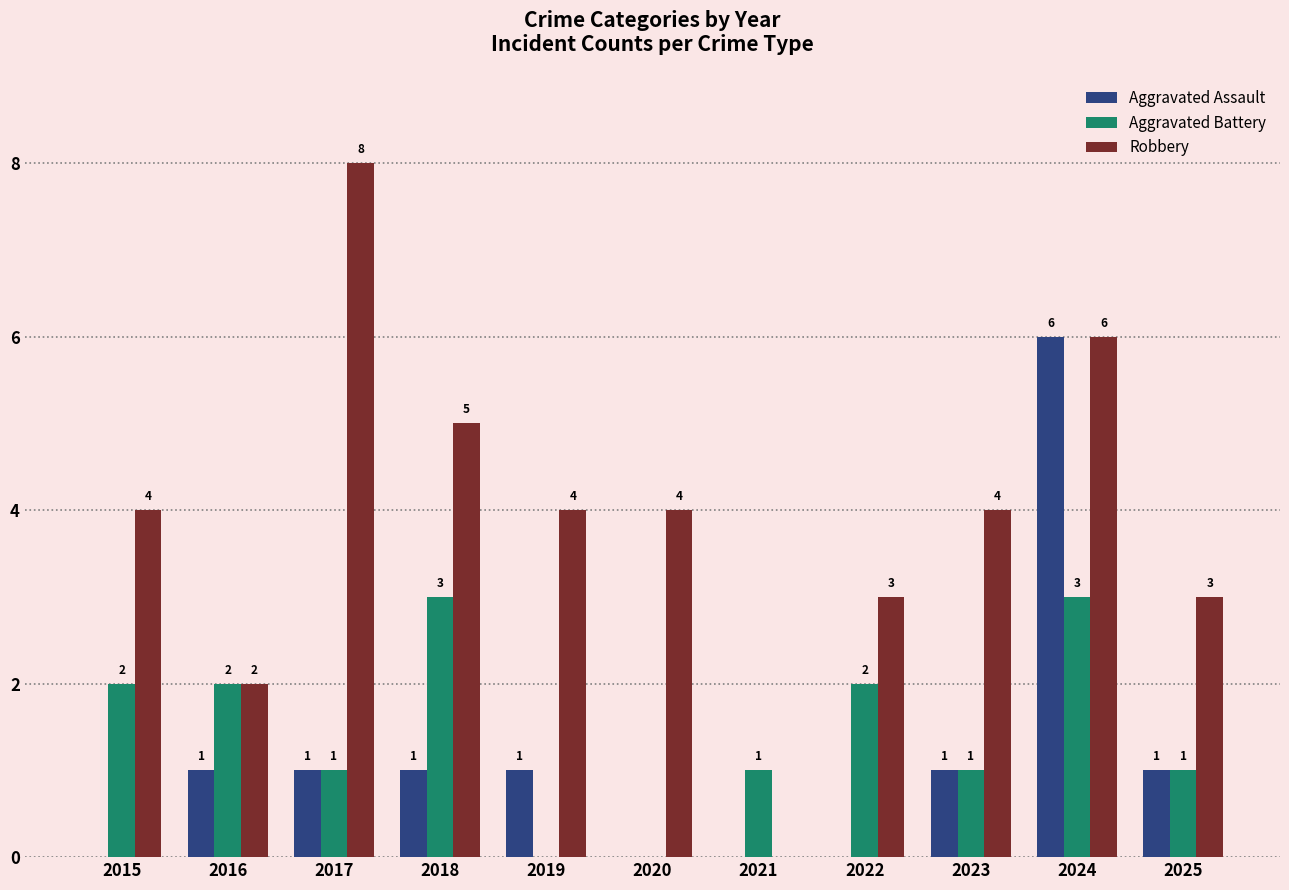

At which category is the sum across all series the highest?

2024